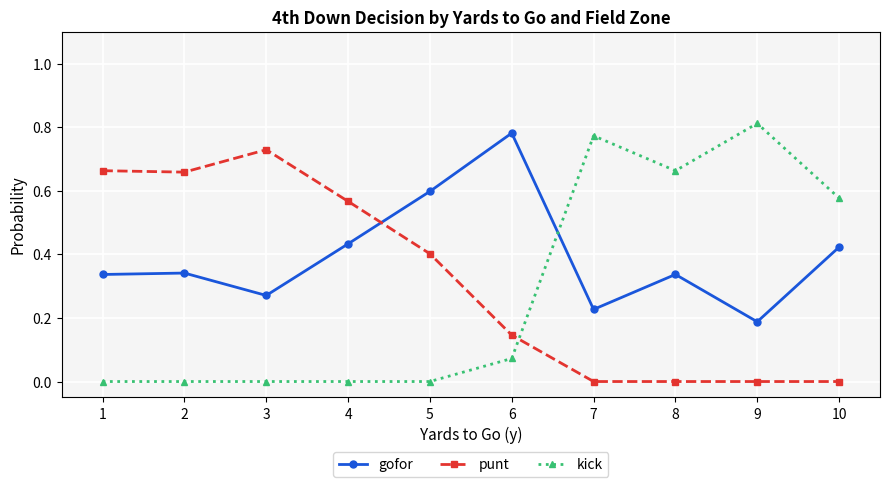

What is the sum of all punt values?

3.2